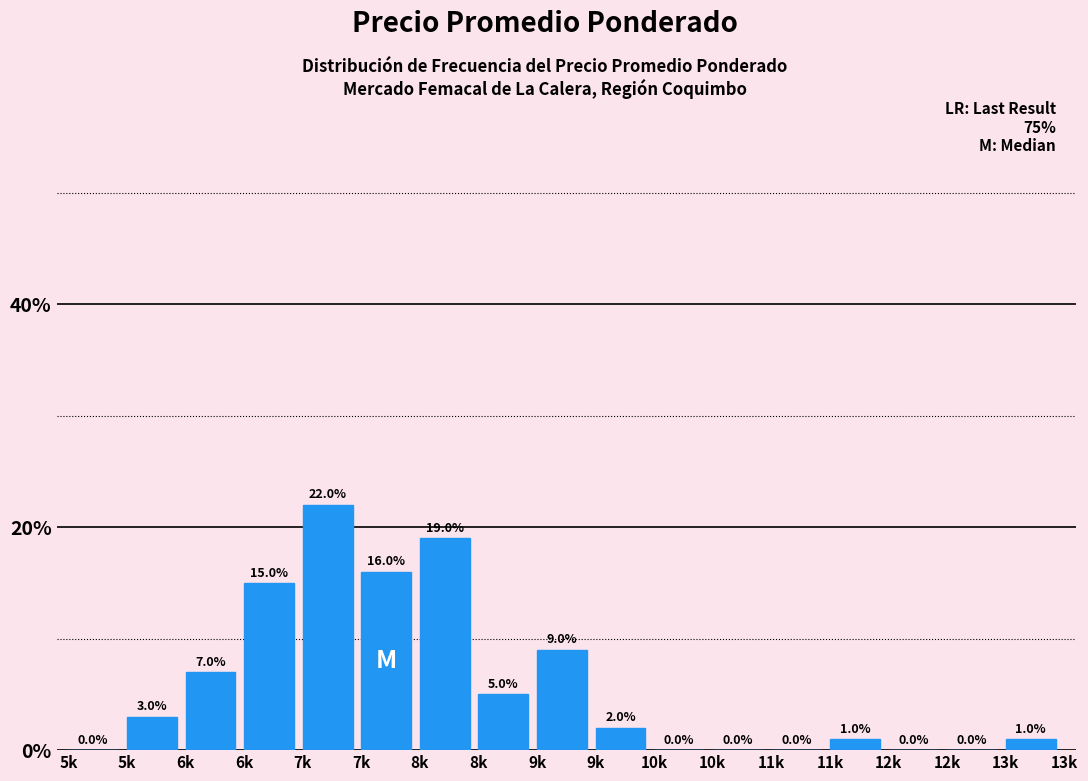

How many values are above zero?

11